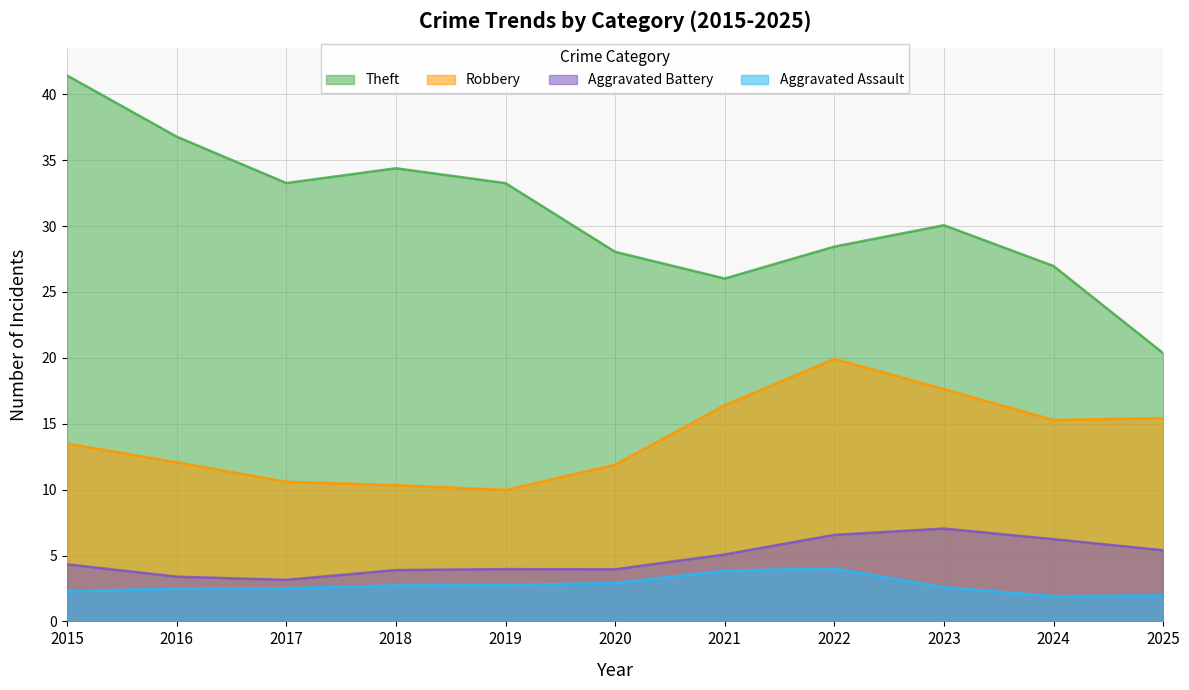

What is the difference between the maximum and minimum values in the Aggravated Battery series?

3.9